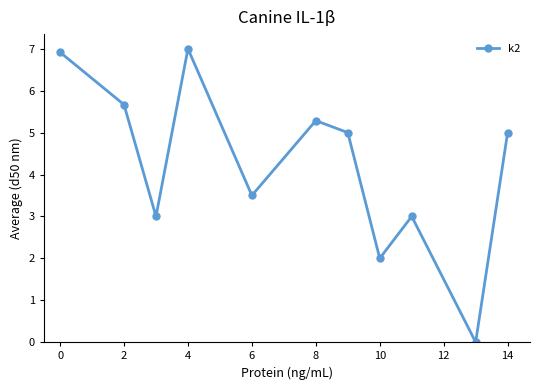

How many interior local peaks (higher than both neighbors) does the data have?

3